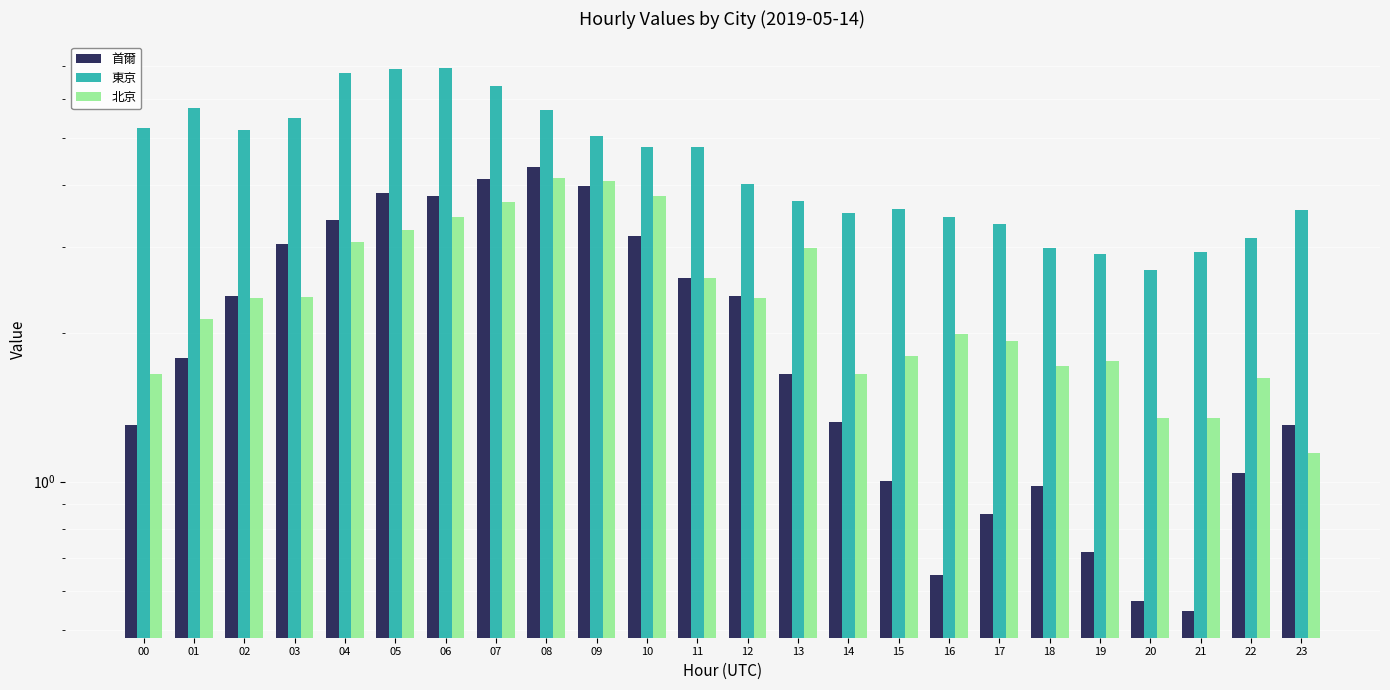

Which series has the largest range (max minus min)?

東京